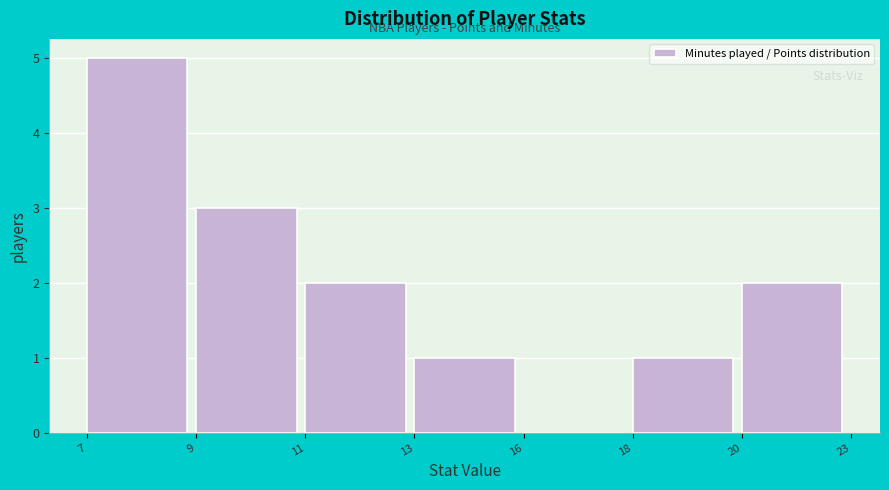

Reading left to right, transcribe all the data shown in this chart.

7=5	9=3	11=2	13=1	16=0	18=1	20=2